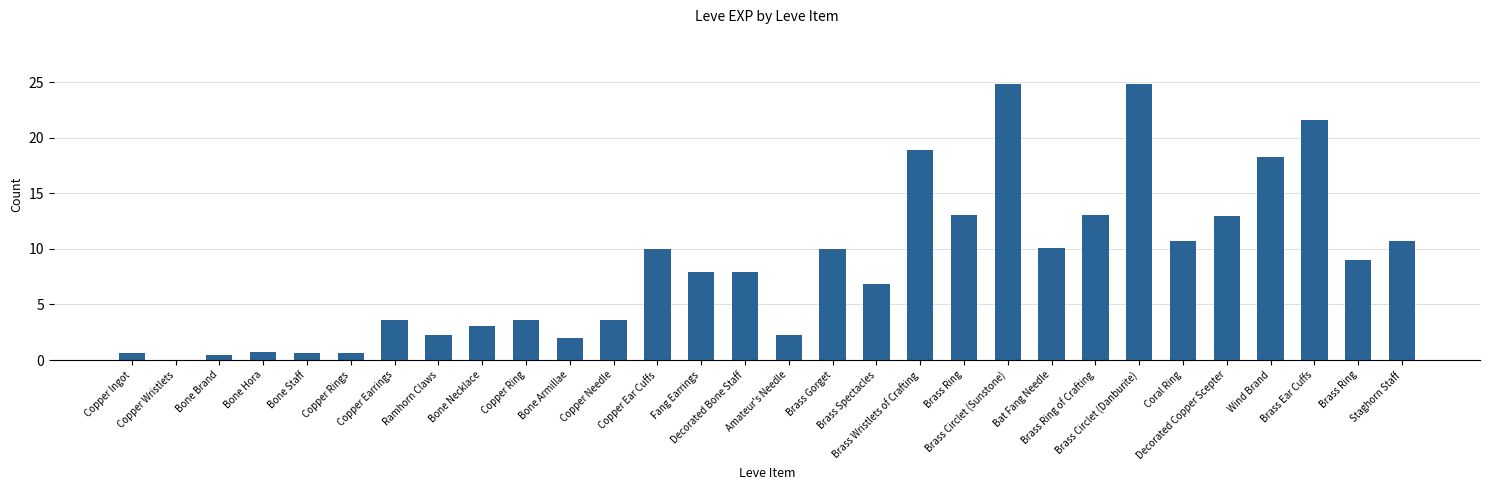

Approximately how many times larger is the value at Brass Circlet (Danburite) compared to Brass Spectacles?

3.6